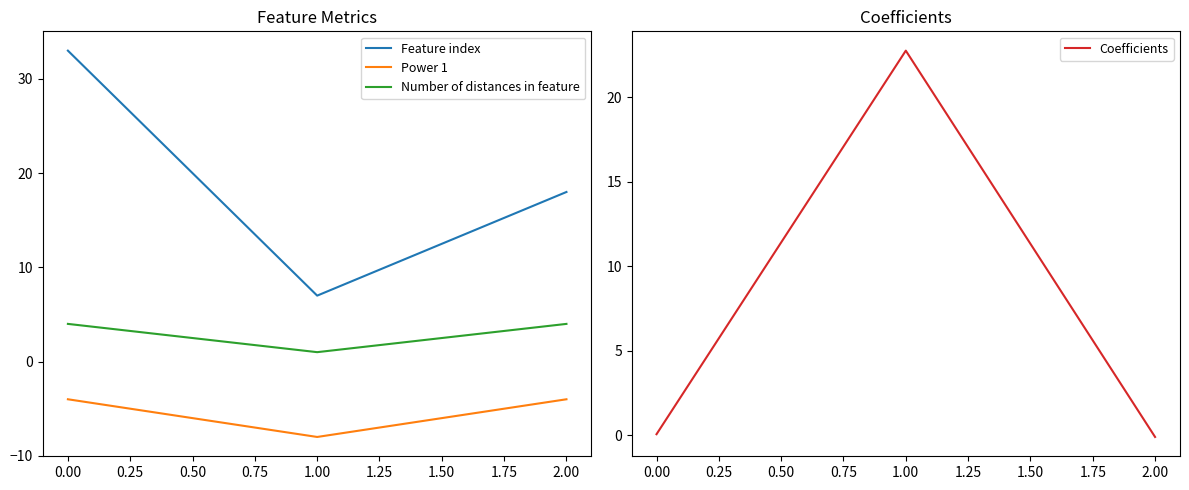

Reading right to left, list all the values displayed in this chart.

Feature index: 18.0	7.0	33.0
Power 1: -4.0	-8.0	-4.0
Number of distances in feature: 4.0	1.0	4.0
Coefficients: -0.1	22.7	0.1